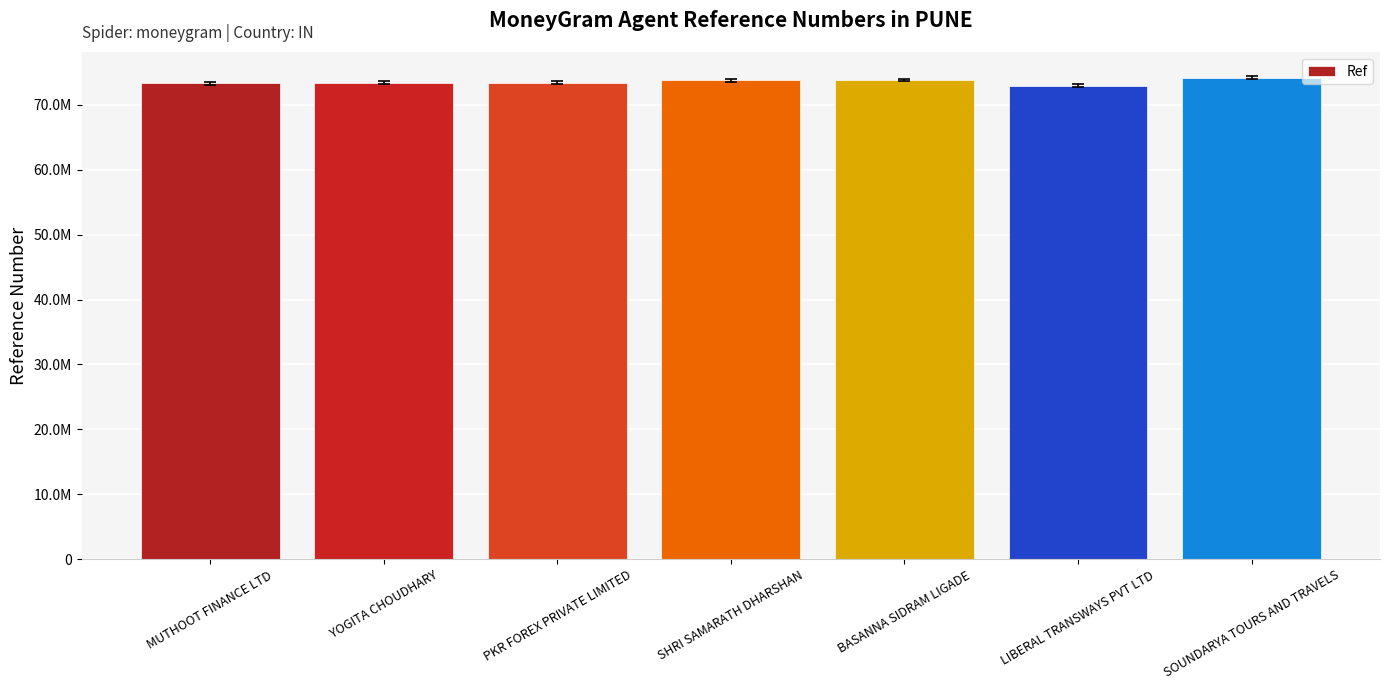

The value at MUTHOOT FINANCE LTD is 34595912. True or false?

False